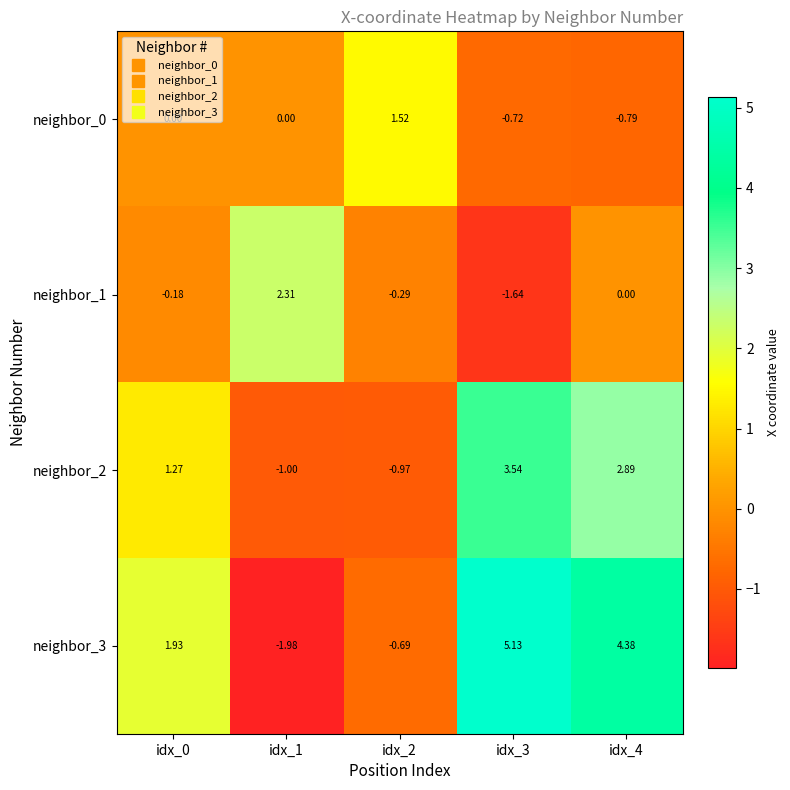

Reading left to right, list all the values displayed in this chart.

neighbor_0: idx_0=0.0	idx_1=0.0	idx_2=1.5	idx_3=-0.7	idx_4=-0.8
neighbor_1: idx_0=-0.2	idx_1=2.3	idx_2=-0.3	idx_3=-1.6	idx_4=0.0
neighbor_2: idx_0=1.3	idx_1=-1.0	idx_2=-1.0	idx_3=3.5	idx_4=2.9
neighbor_3: idx_0=1.9	idx_1=-2.0	idx_2=-0.7	idx_3=5.1	idx_4=4.4